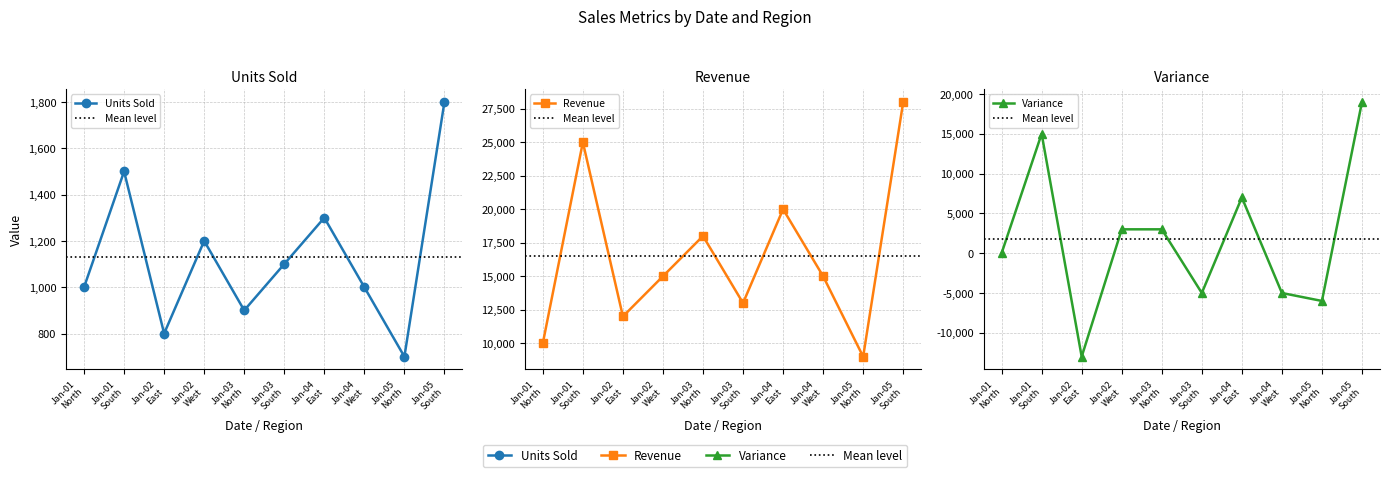

Does the chart display data point markers on the line(s)?

Yes